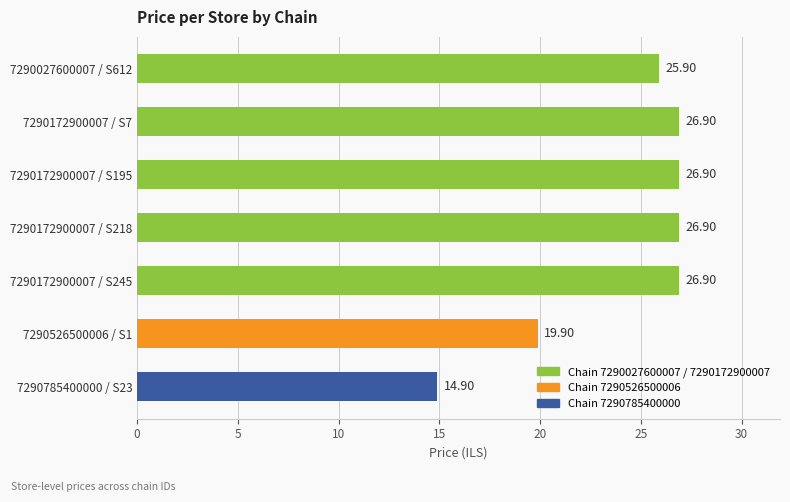

How many values are below 26?

3